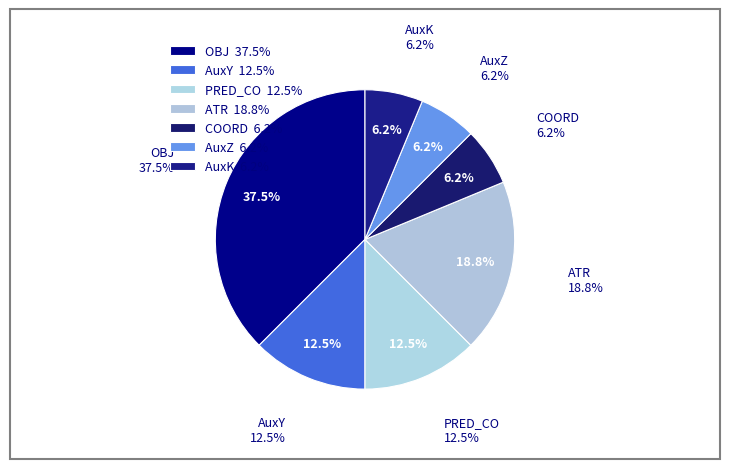

Is AuxZ the majority of the pie?

No